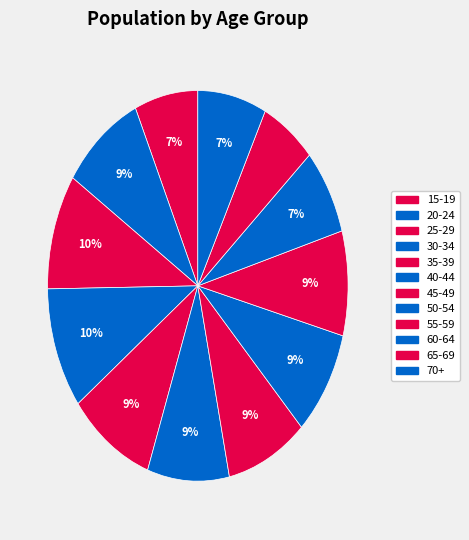

Which category has the smallest portion of the pie?

65-69